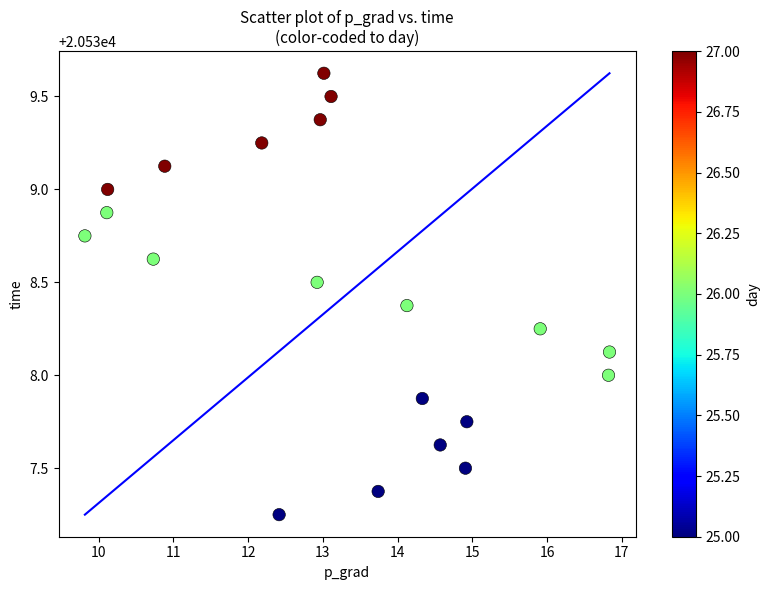

What is the range of X values (max minus min)?

7.0